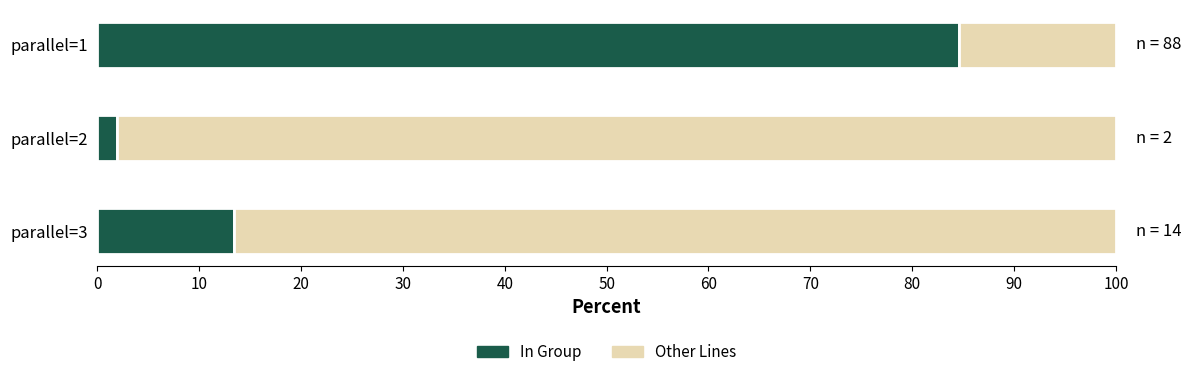

What is the total value across all series at parallel=1?

100.0